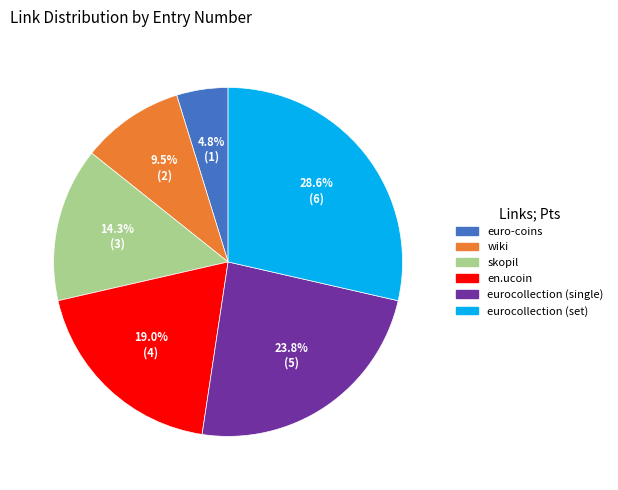

Is it true that eurocollection (set) is 29% of the pie?

True